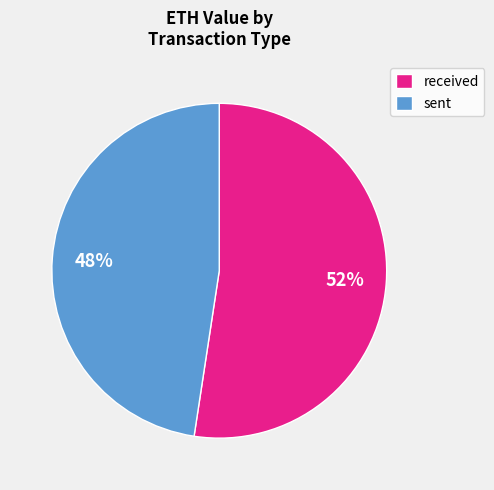

Is it true that sent is 48% of the pie?

True